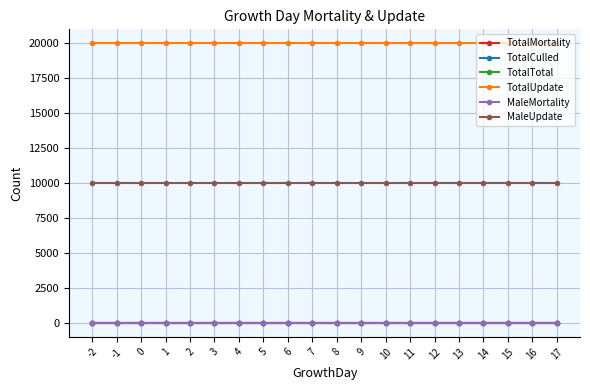

Is this an area chart (filled region under the line)?

No